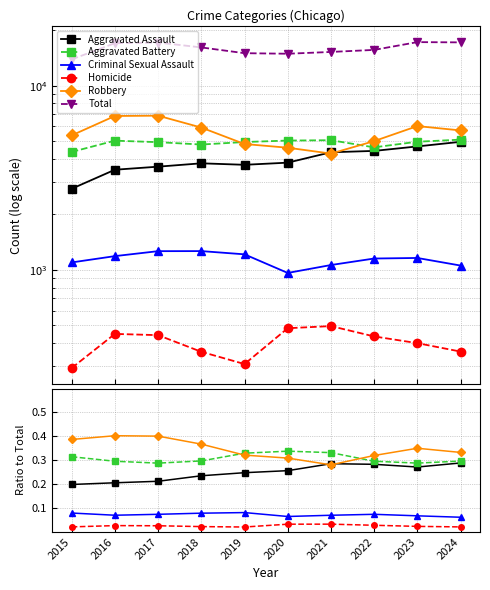

Is this an area chart (filled region under the line)?

No